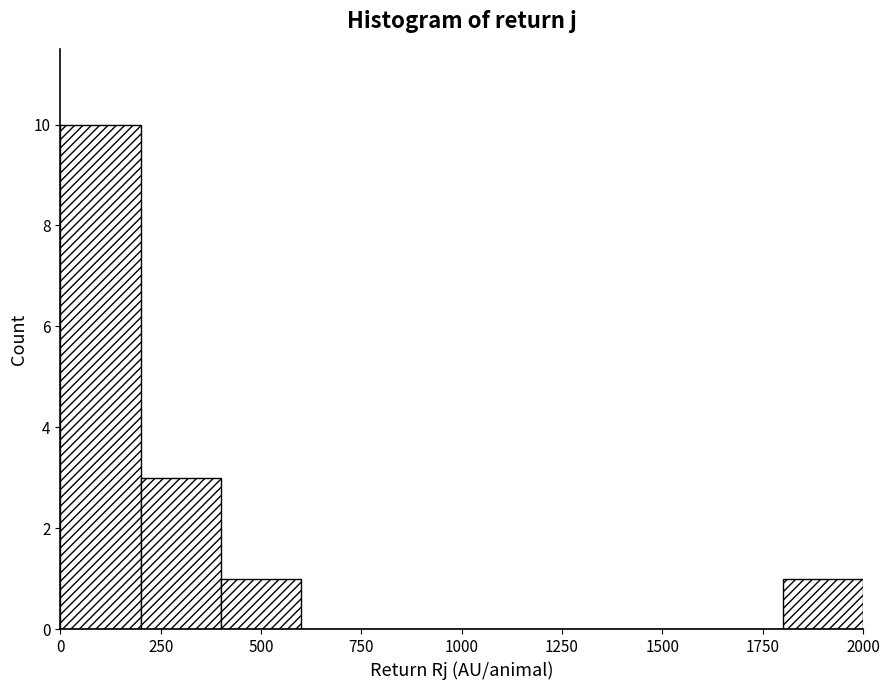

How tall is the bar that spans 1800 to 2000 on the x-axis? The values are not printed on the chart, so give them approximately, as read against the axis.

1